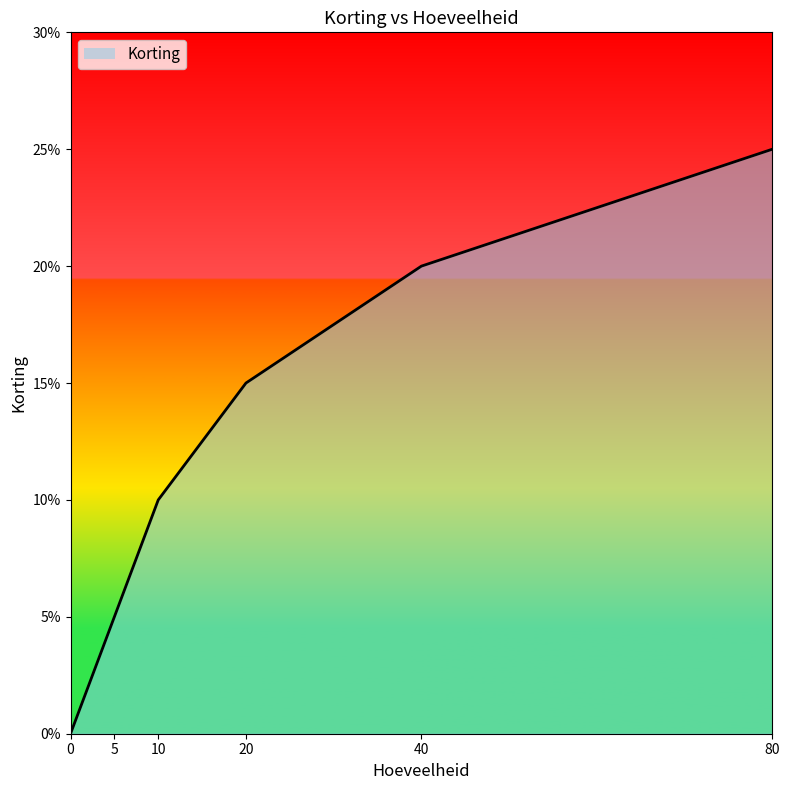

Rank the categories by value from highest to lowest.

80, 40, 20, 10, 5, 0